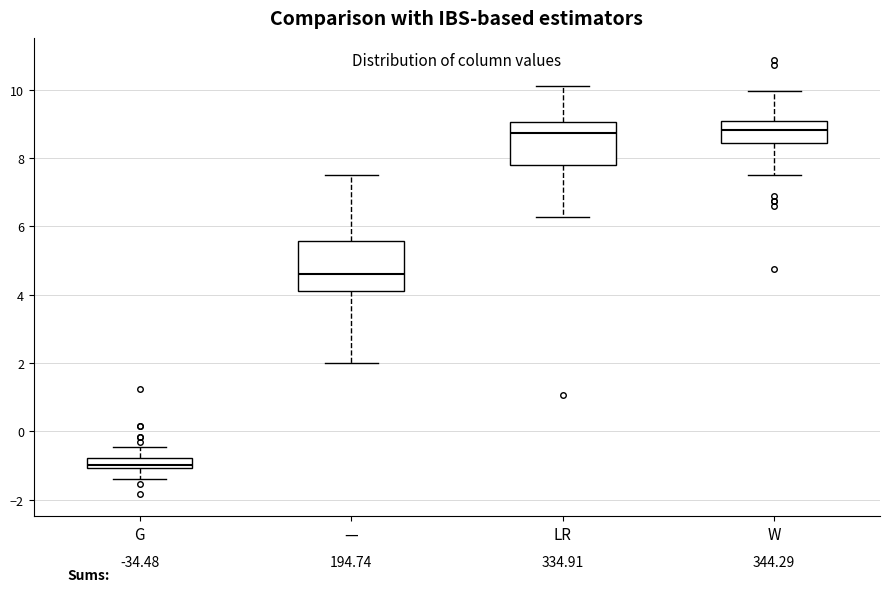

Reading left to right, transcribe this box plot: for each box, give where its median line is, the range the box spans, and where its two whiskers end, as read against the y-axis. The values are not printed on the chart, so give them approximately, as read against the axis.

G: median -1.0 (just above the box's lower edge), box -1.0 to -0.8, whiskers -1.4 to -0.4
—: median 4.6, box 4.2 to 5.6, whiskers 2.0 to 7.6
LR: median 8.8, box 7.8 to 9.0, whiskers 6.2 to 10.2
W: median 8.8, box 8.4 to 9.0, whiskers 7.6 to 10.0